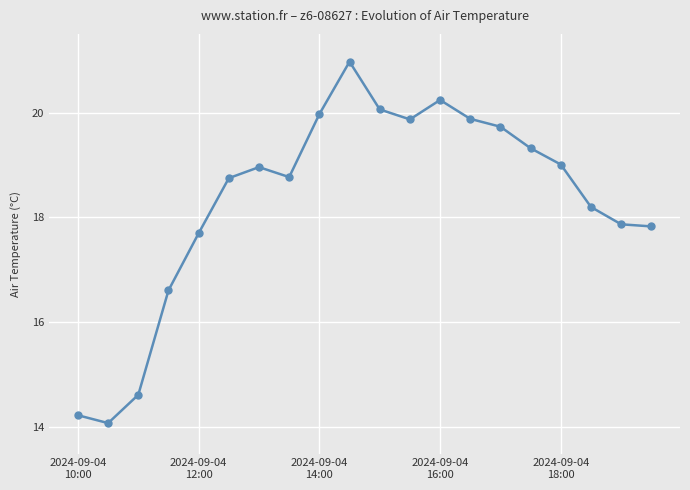

What is the difference between the maximum and minimum values?

6.9